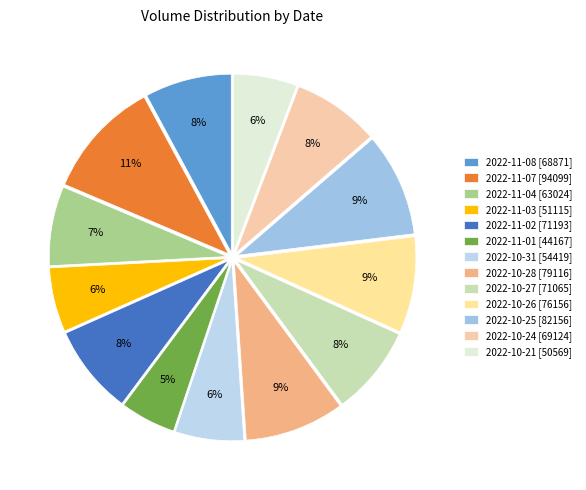

What percentage is NOT represented by 2022-11-08?

92.1%